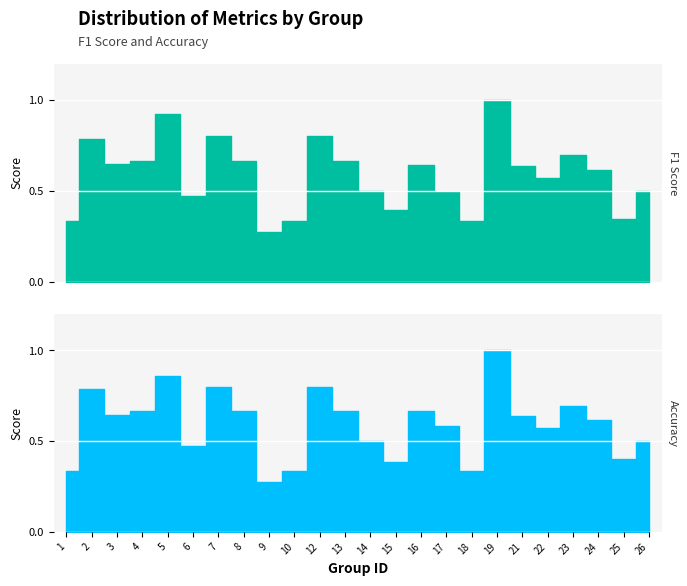

Does the chart display data point markers on the line(s)?

No